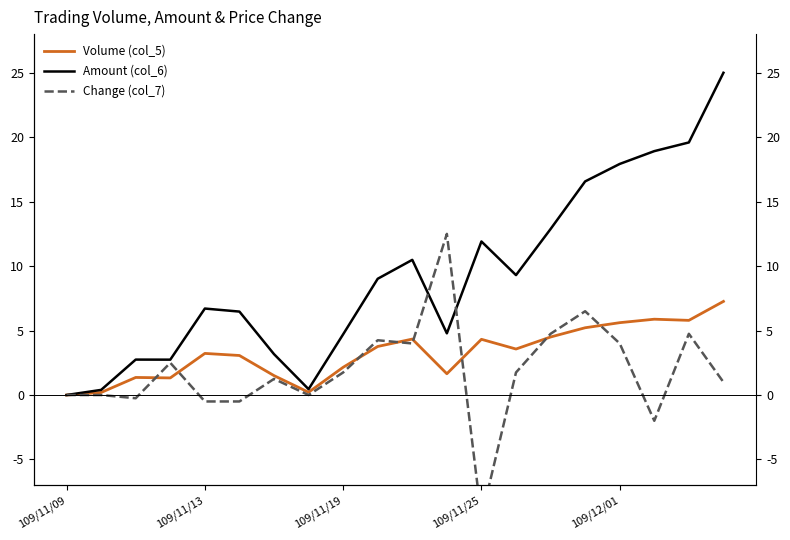

What is the maximum value shown in the chart?

25.0